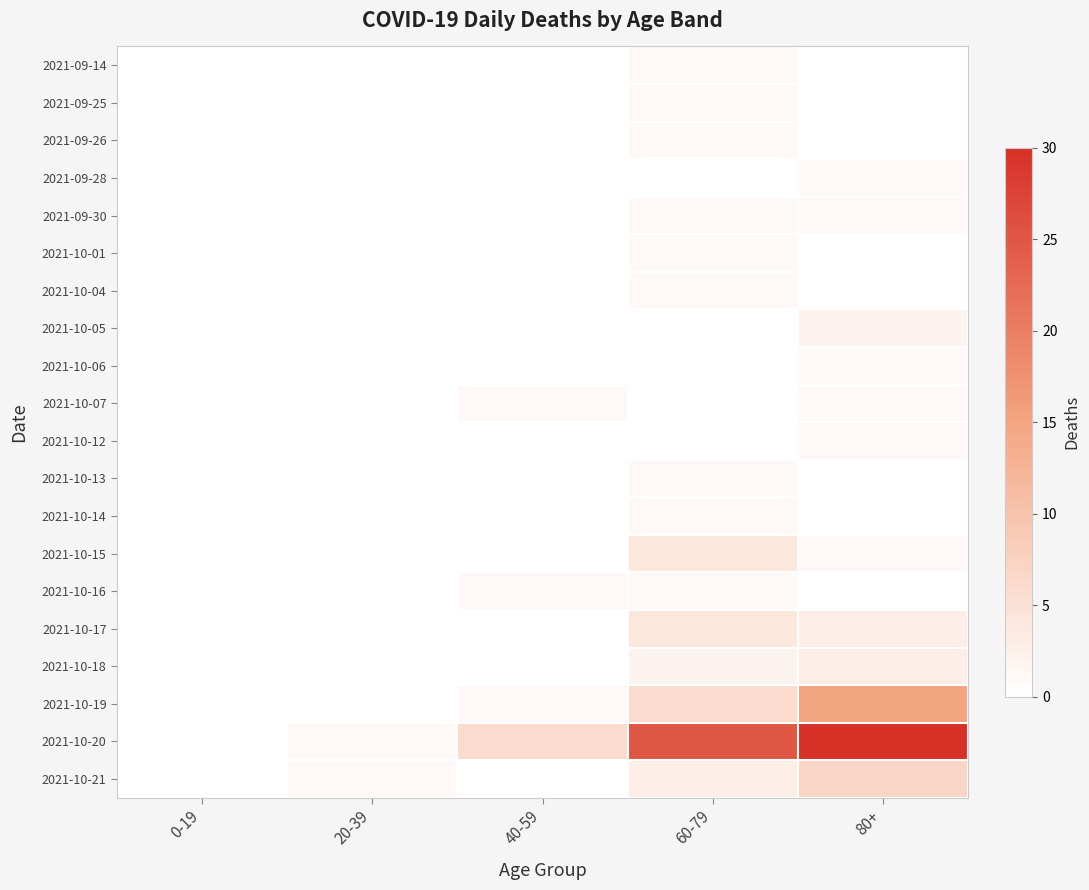

Reading left to right, list all the values displayed in this chart.

2021-09-14: 0-19=0	20-39=0	40-59=0	60-79=1	80+=0
2021-09-25: 0-19=0	20-39=0	40-59=0	60-79=1	80+=0
2021-09-26: 0-19=0	20-39=0	40-59=0	60-79=1	80+=0
2021-09-28: 0-19=0	20-39=0	40-59=0	60-79=0	80+=1
2021-09-30: 0-19=0	20-39=0	40-59=0	60-79=1	80+=1
2021-10-01: 0-19=0	20-39=0	40-59=0	60-79=1	80+=0
2021-10-04: 0-19=0	20-39=0	40-59=0	60-79=1	80+=0
2021-10-05: 0-19=0	20-39=0	40-59=0	60-79=0	80+=2
2021-10-06: 0-19=0	20-39=0	40-59=0	60-79=0	80+=1
2021-10-07: 0-19=0	20-39=0	40-59=1	60-79=0	80+=1
2021-10-12: 0-19=0	20-39=0	40-59=0	60-79=0	80+=1
2021-10-13: 0-19=0	20-39=0	40-59=0	60-79=1	80+=0
2021-10-14: 0-19=0	20-39=0	40-59=0	60-79=1	80+=0
2021-10-15: 0-19=0	20-39=0	40-59=0	60-79=4	80+=1
2021-10-16: 0-19=0	20-39=0	40-59=1	60-79=1	80+=0
2021-10-17: 0-19=0	20-39=0	40-59=0	60-79=4	80+=3
2021-10-18: 0-19=0	20-39=0	40-59=0	60-79=2	80+=3
2021-10-19: 0-19=0	20-39=0	40-59=1	60-79=6	80+=15
2021-10-20: 0-19=0	20-39=1	40-59=6	60-79=25	80+=30
2021-10-21: 0-19=0	20-39=1	40-59=0	60-79=3	80+=7